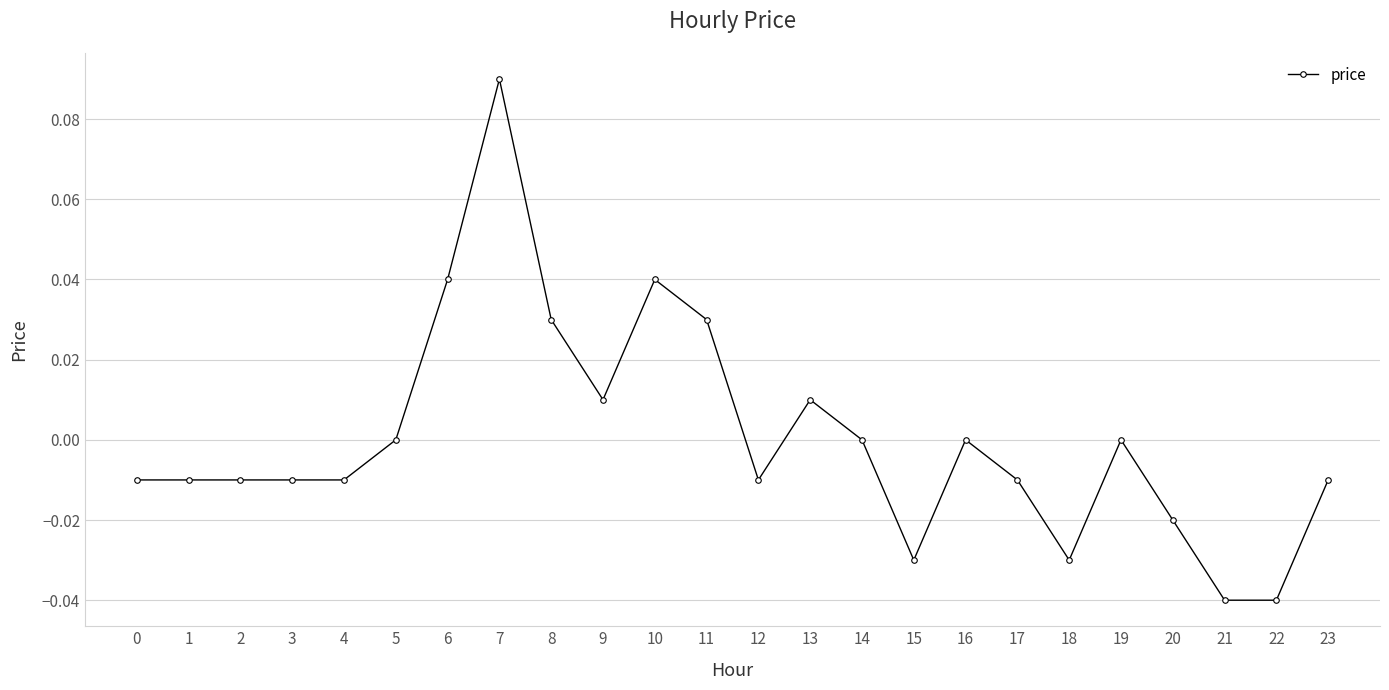

At which category does the chart reach its peak across all series?

7